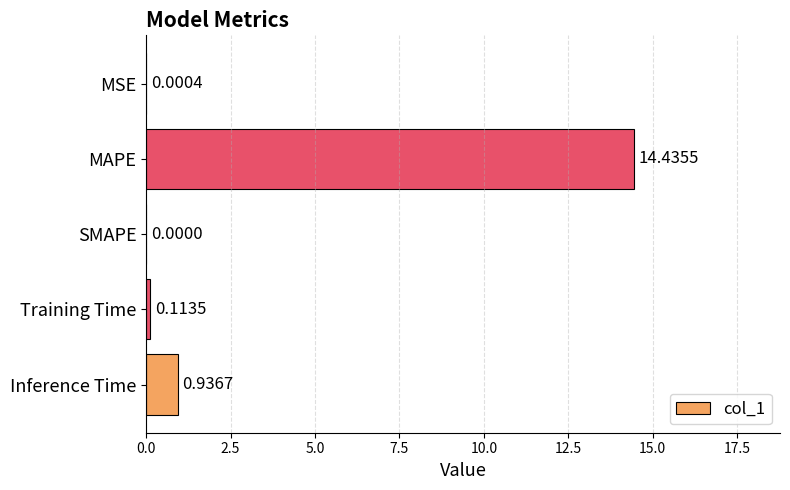

Are the bars horizontal?

Yes